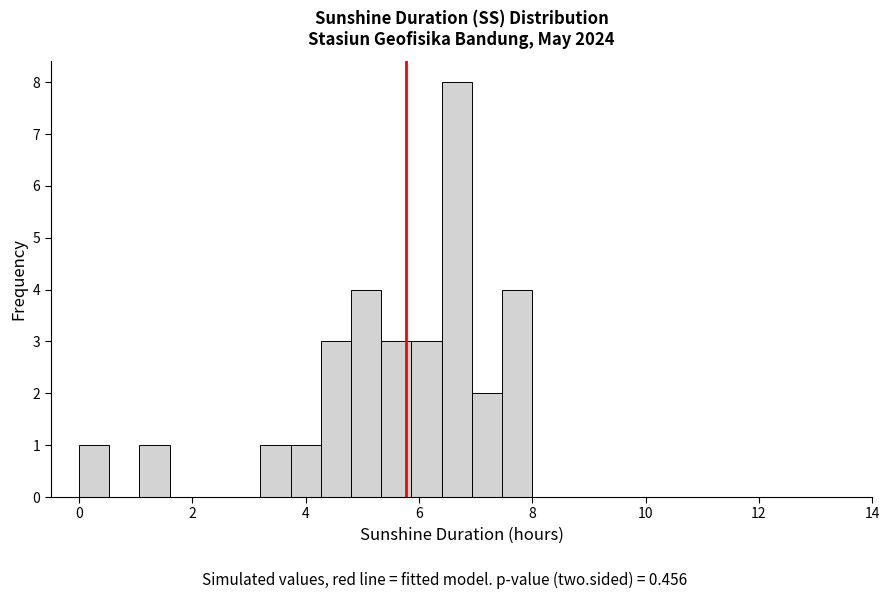

Around what value on the x-axis is the tallest bar? Give the approximate position of its centre, as read against the axis.

6.6